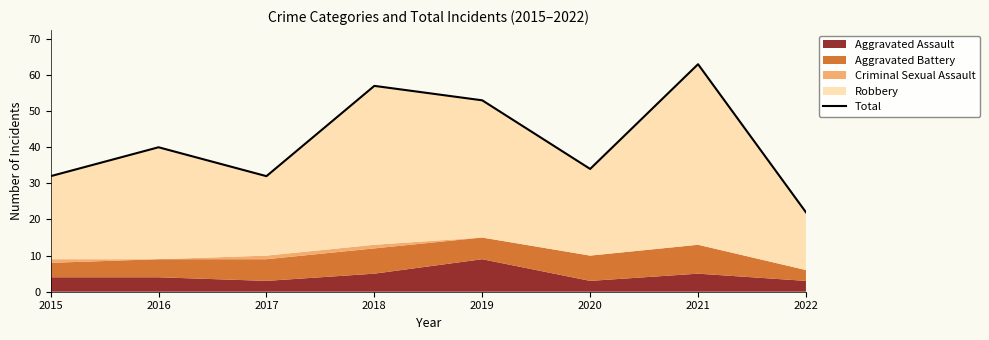

List the labels in order of value, smallest first.

2022, 2015, 2017, 2020, 2016, 2019, 2018, 2021